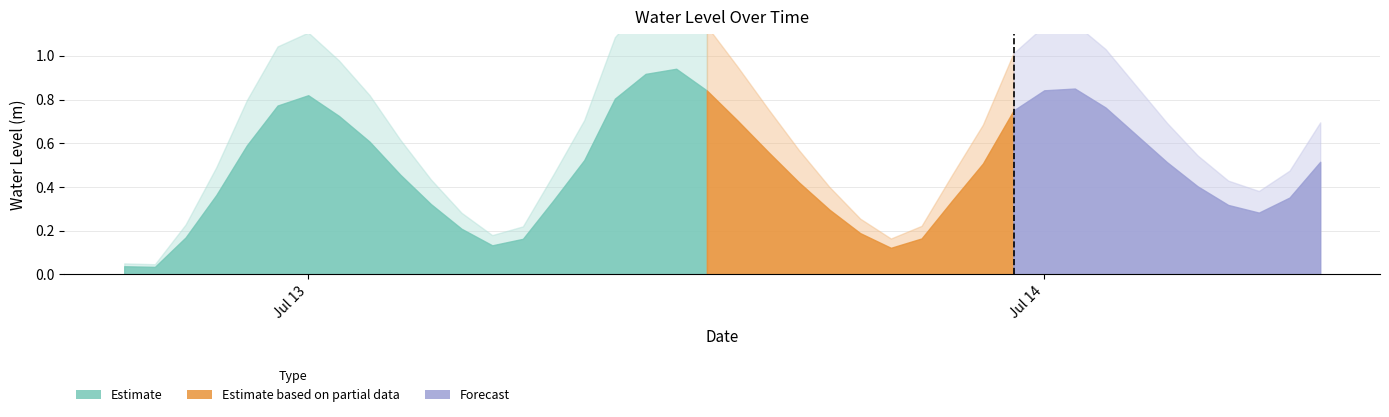

Reading left to right, list all the values displayed in this chart.

2024-07-12 18:00:00=0.0	2024-07-12 19:00:00=0.0	2024-07-12 20:00:00=0.2	2024-07-12 21:00:00=0.4	2024-07-12 22:00:00=0.6	2024-07-12 23:00:00=0.8	2024-07-13 00:00:00=0.8	2024-07-13 01:00:00=0.7	2024-07-13 02:00:00=0.6	2024-07-13 03:00:00=0.5	2024-07-13 04:00:00=0.3	2024-07-13 05:00:00=0.2	2024-07-13 06:00:00=0.1	2024-07-13 07:00:00=0.2	2024-07-13 08:00:00=0.3	2024-07-13 09:00:00=0.5	2024-07-13 10:00:00=0.8	2024-07-13 11:00:00=0.9	2024-07-13 12:00:00=0.9	2024-07-13 13:00:00=0.8	2024-07-13 14:00:00=0.7	2024-07-13 15:00:00=0.6	2024-07-13 16:00:00=0.4	2024-07-13 17:00:00=0.3	2024-07-13 18:00:00=0.2	2024-07-13 19:00:00=0.1	2024-07-13 20:00:00=0.2	2024-07-13 21:00:00=0.3	2024-07-13 22:00:00=0.5	2024-07-13 23:00:00=0.8	2024-07-14 00:00:00=0.8	2024-07-14 01:00:00=0.9	2024-07-14 02:00:00=0.8	2024-07-14 03:00:00=0.6	2024-07-14 04:00:00=0.5	2024-07-14 05:00:00=0.4	2024-07-14 06:00:00=0.3	2024-07-14 07:00:00=0.3	2024-07-14 08:00:00=0.4	2024-07-14 09:00:00=0.5